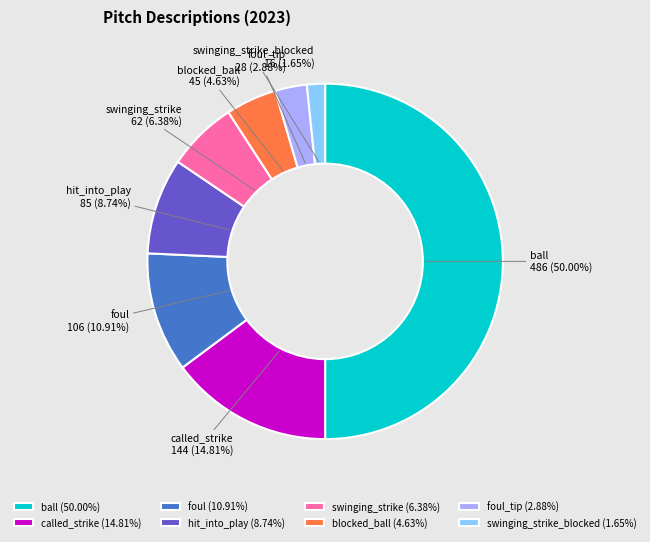

To the nearest percent, what is the combined percentage of hit_into_play and swinging_strike_blocked?

10%